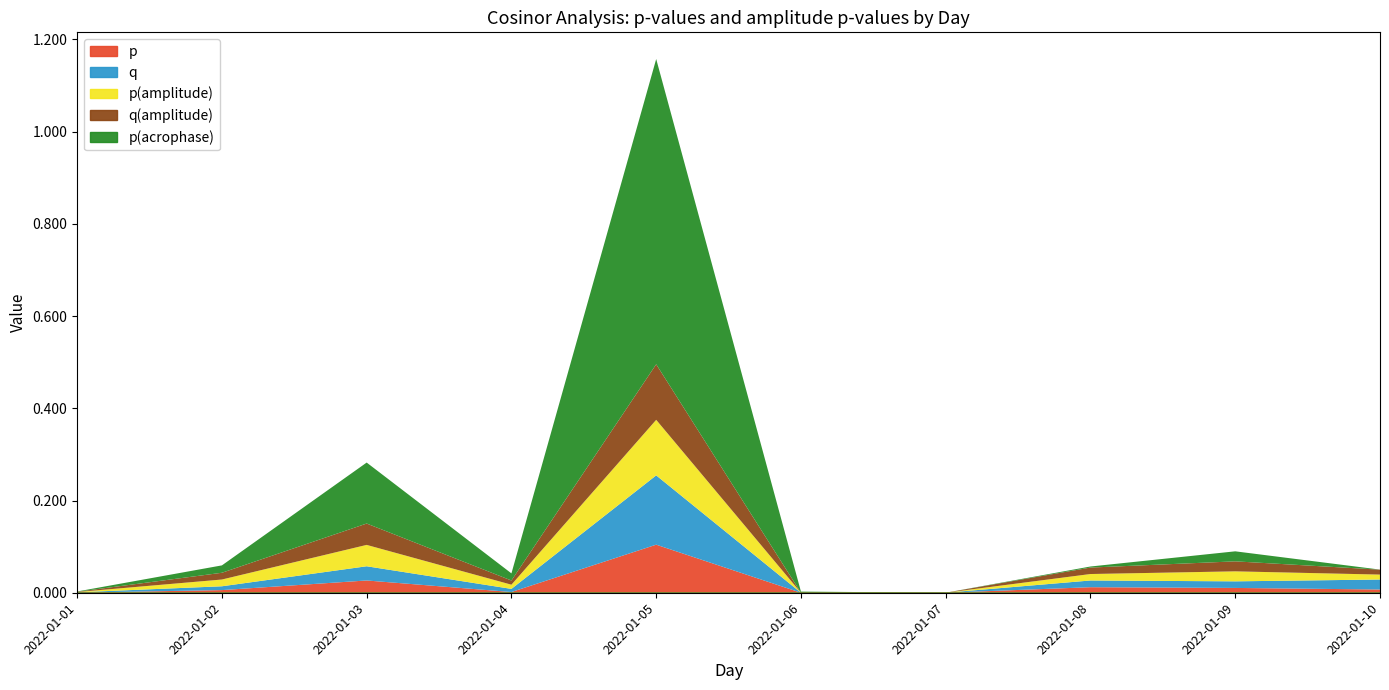

In p(amplitude), how many points are lower than both neighbors (excluding endpoints)?

2